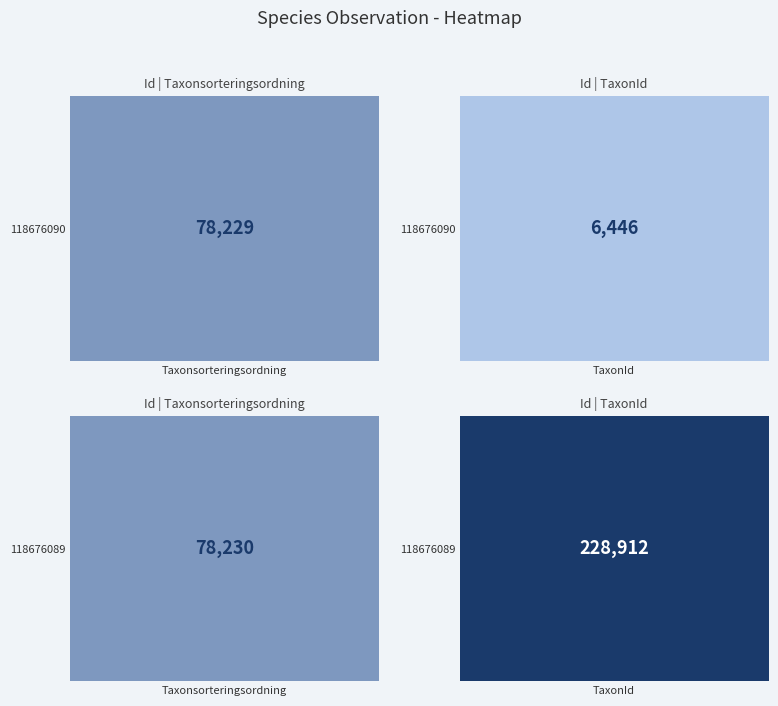

At how many categories does at least one series exceed 228465?

1